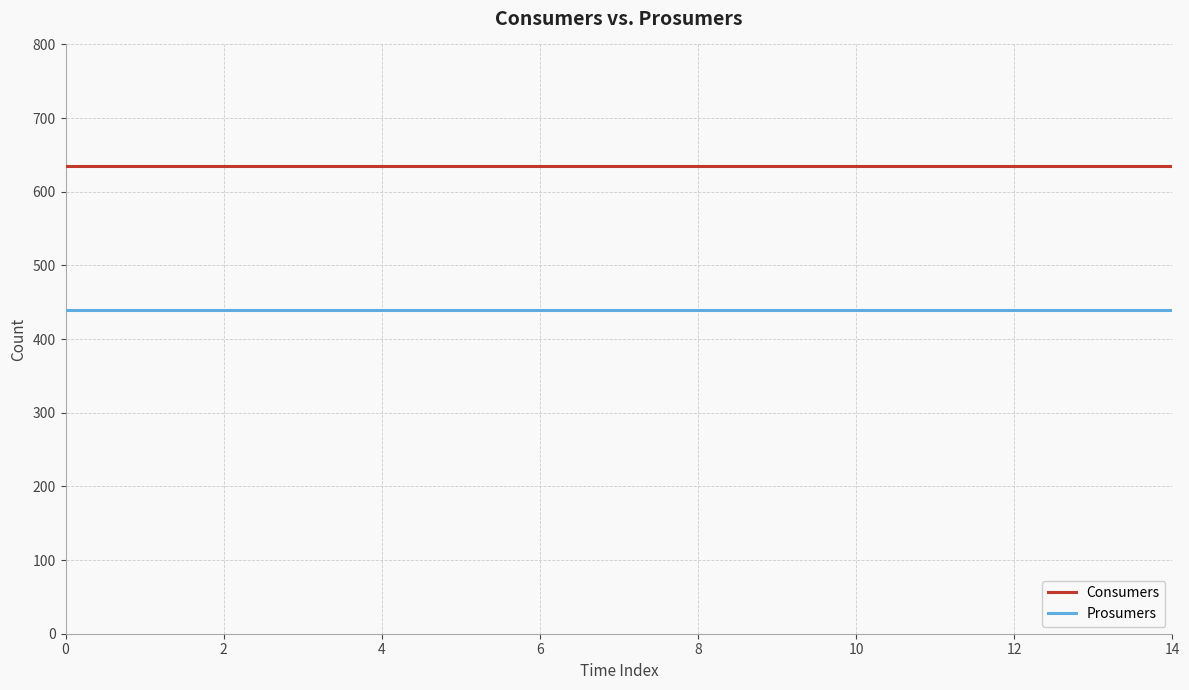

Which series has the largest total across all categories?

Consumers